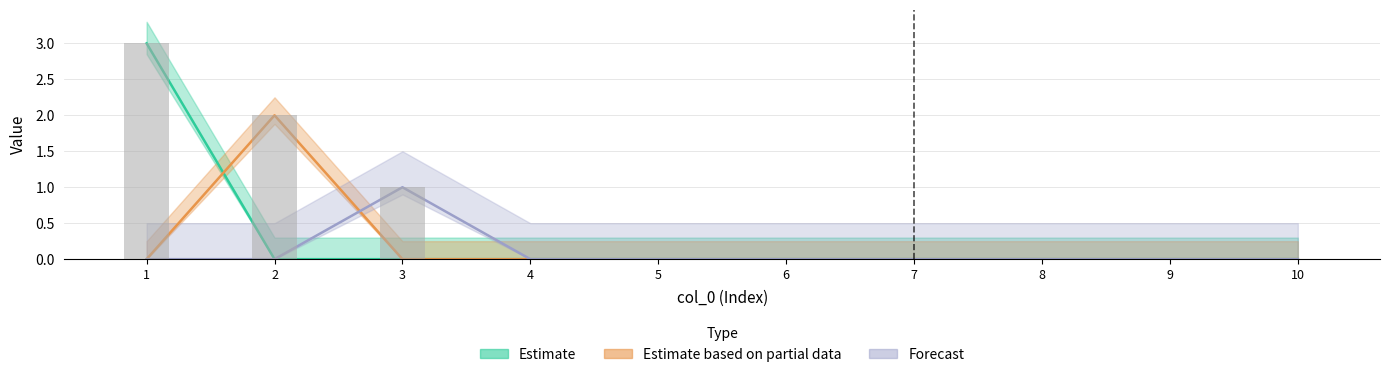

What is the spread (max minus min) of values at 2?

2